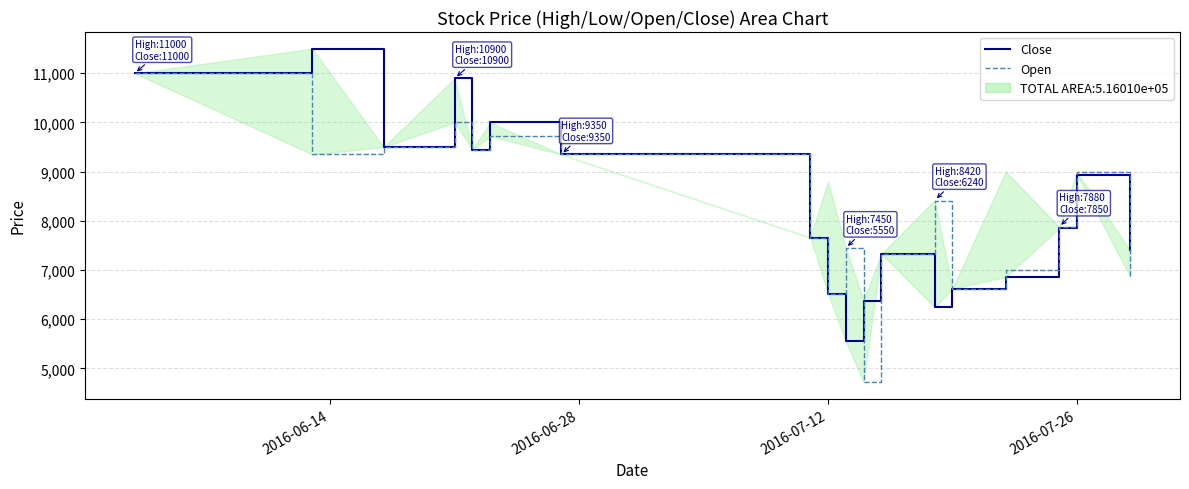

How many times do Close and Open cross each other?

2